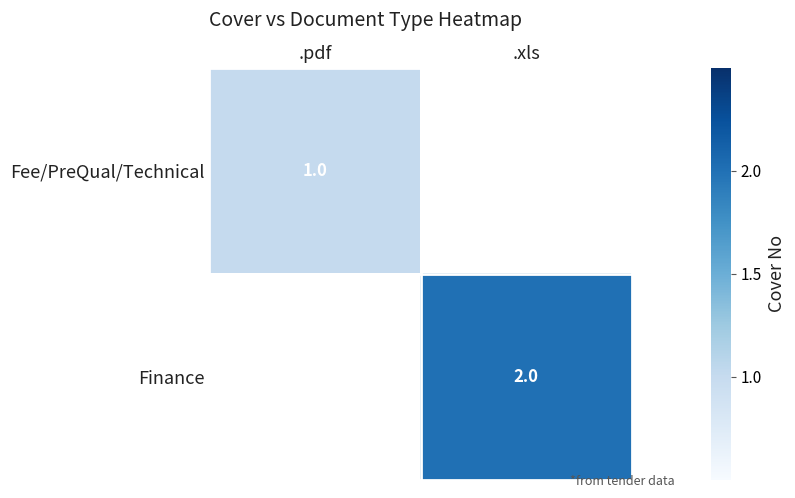

Is it true that Fee/PreQual/Technical equals 1 at .pdf?

True